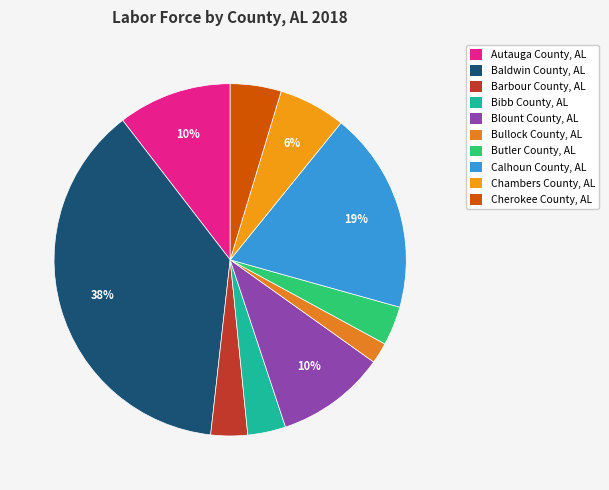

What percentage do Calhoun County, AL and Autauga County, AL together represent?

29.0%